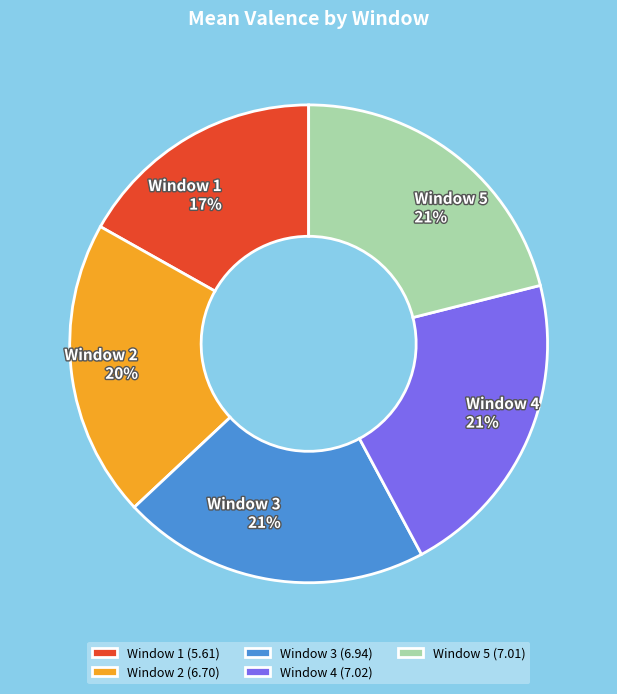

Is there a majority slice in this chart?

No